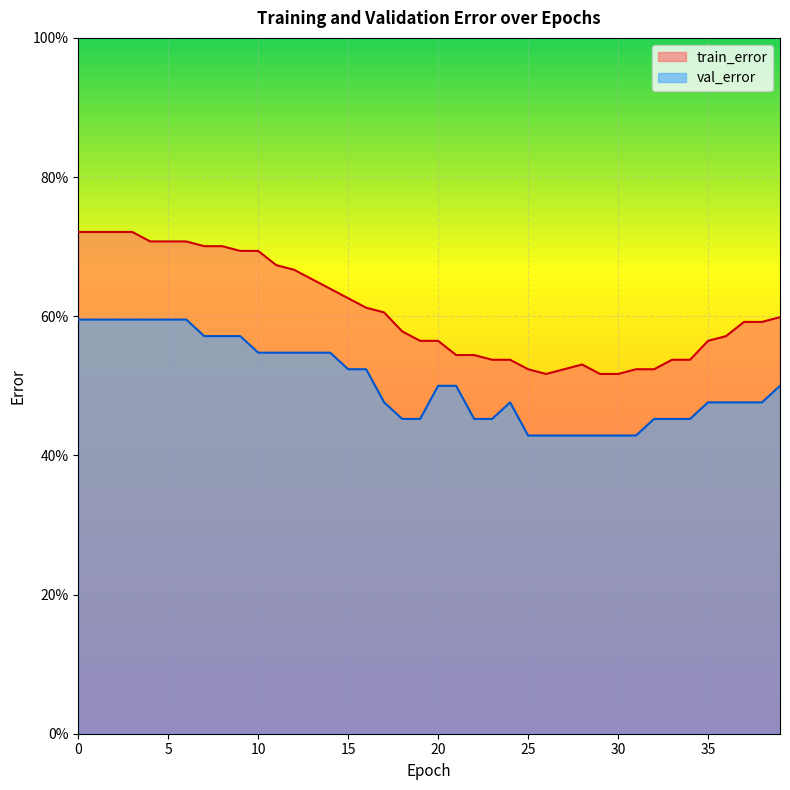

Reading left to right, extract all data points from this chart.

train_error: 0.7	0.7	0.7	0.7	0.7	0.7	0.7	0.7	0.7	0.7	0.7	0.7	0.7	0.7	0.6	0.6	0.6	0.6	0.6	0.6	0.6	0.5	0.5	0.5	0.5	0.5	0.5	0.5	0.5	0.5	0.5	0.5	0.5	0.5	0.5	0.6	0.6	0.6	0.6	0.6
val_error: 0.6	0.6	0.6	0.6	0.6	0.6	0.6	0.6	0.6	0.6	0.5	0.5	0.5	0.5	0.5	0.5	0.5	0.5	0.5	0.5	0.5	0.5	0.5	0.5	0.5	0.4	0.4	0.4	0.4	0.4	0.4	0.4	0.5	0.5	0.5	0.5	0.5	0.5	0.5	0.5